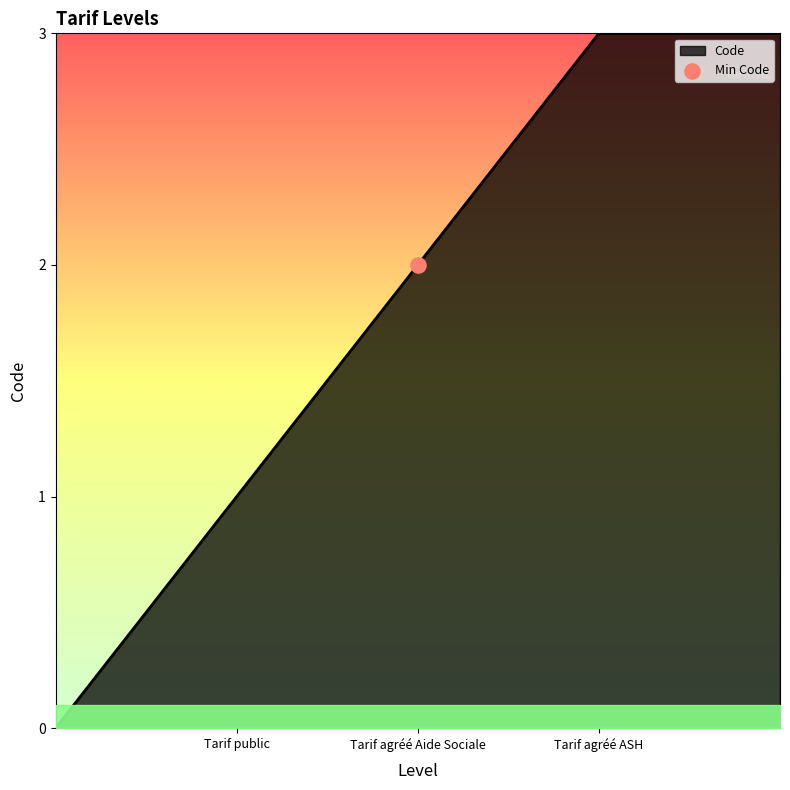

What is the sum of all values?

9